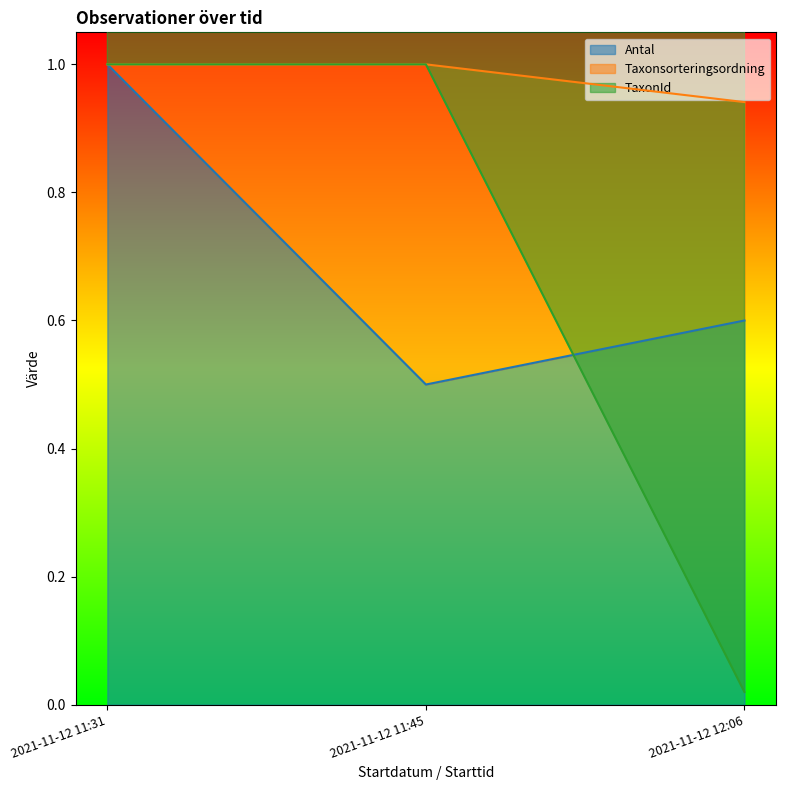

What is the sum of the TaxonId values at 2021-11-12 11:45 and 2021-11-12 12:06?

1.0